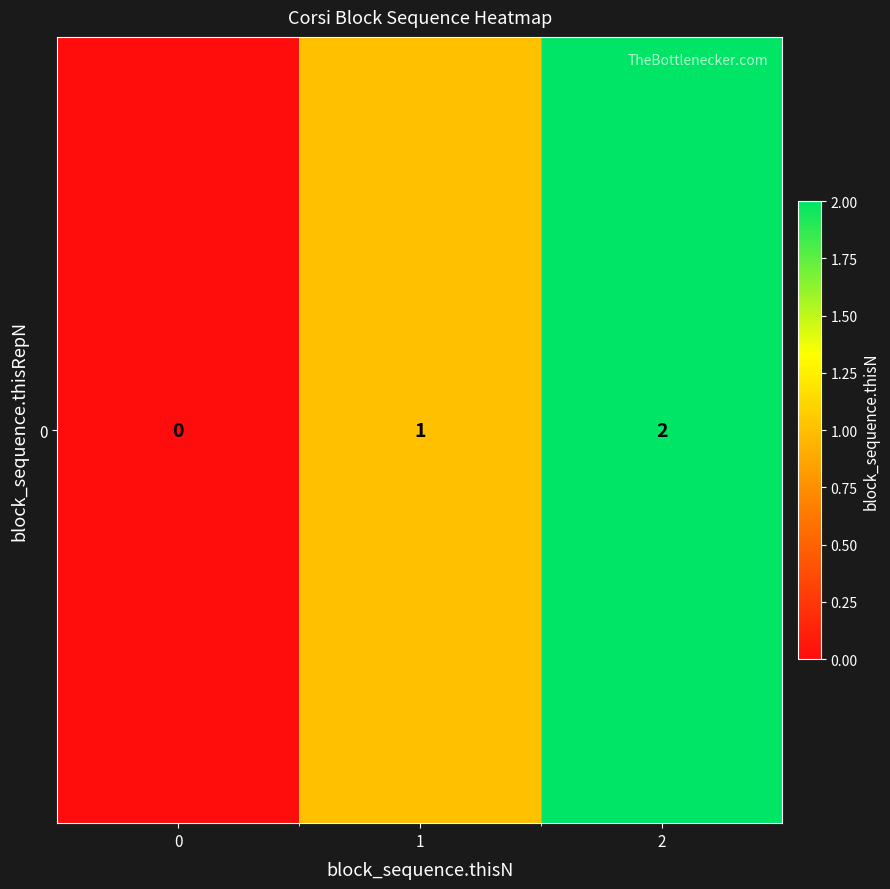

Between 2 and 0, which is larger?

2